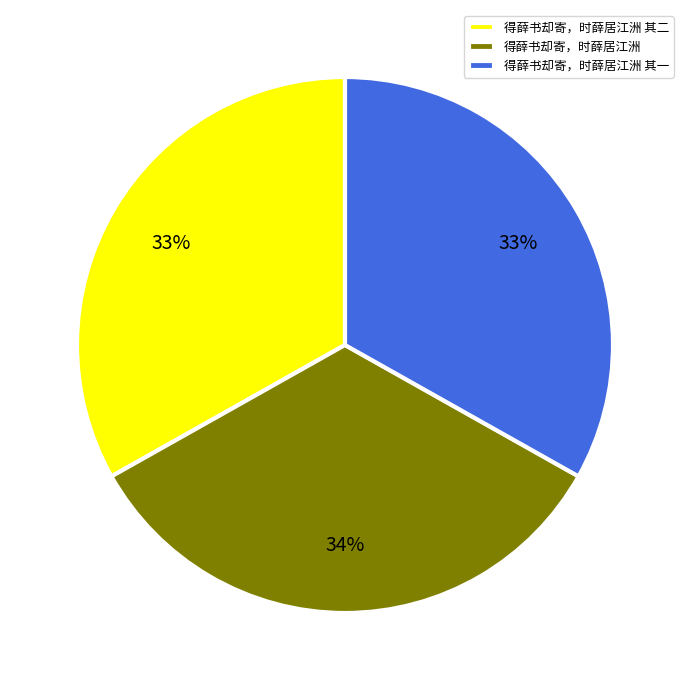

Does any single category account for the majority?

No